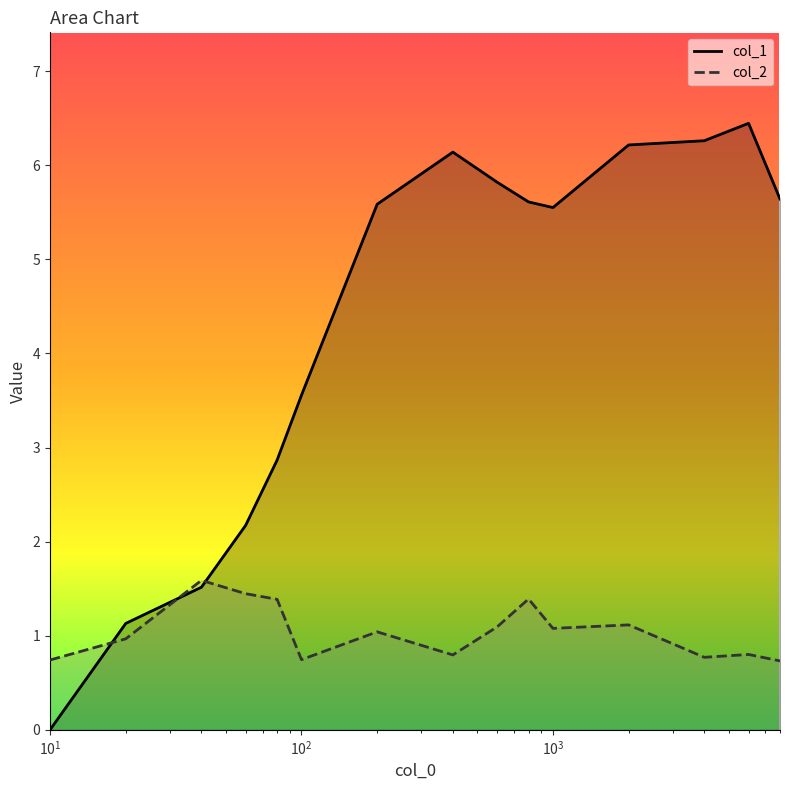

Which series has the widest spread of values?

col_1